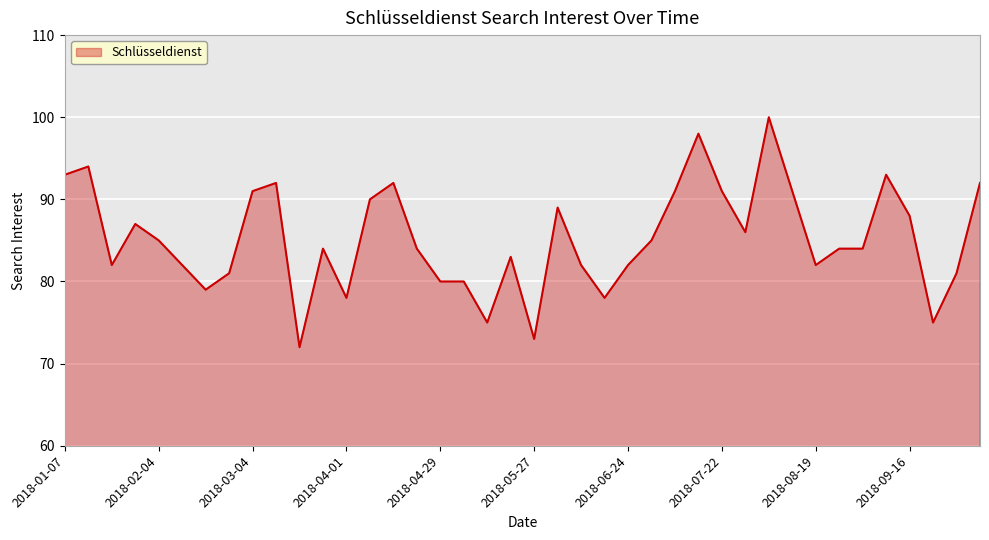

What is the greatest value displayed?

100